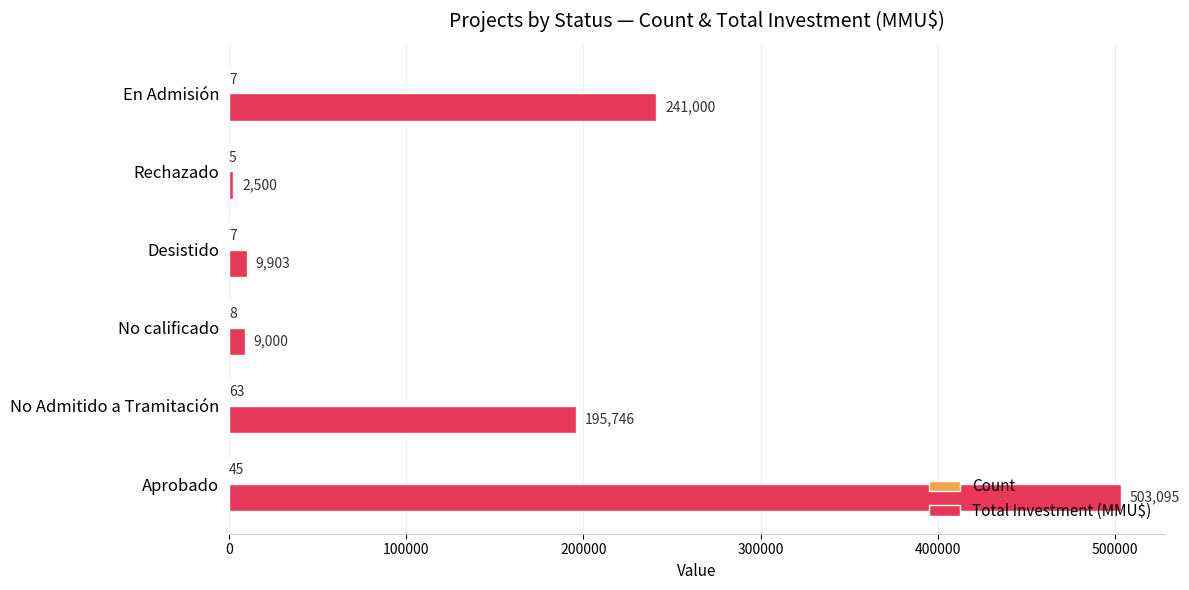

What value does the Total Investment (MMU$) series have at No Admitido a Tramitación?

195746